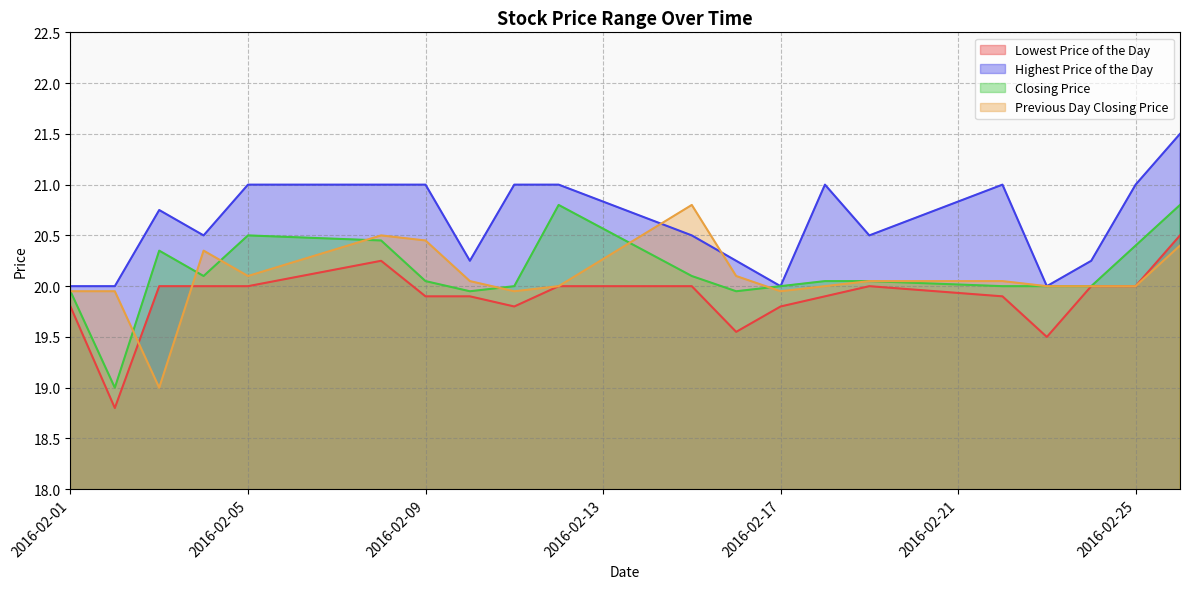

Which category has the highest value in the Highest Price of the Day series?

20160226